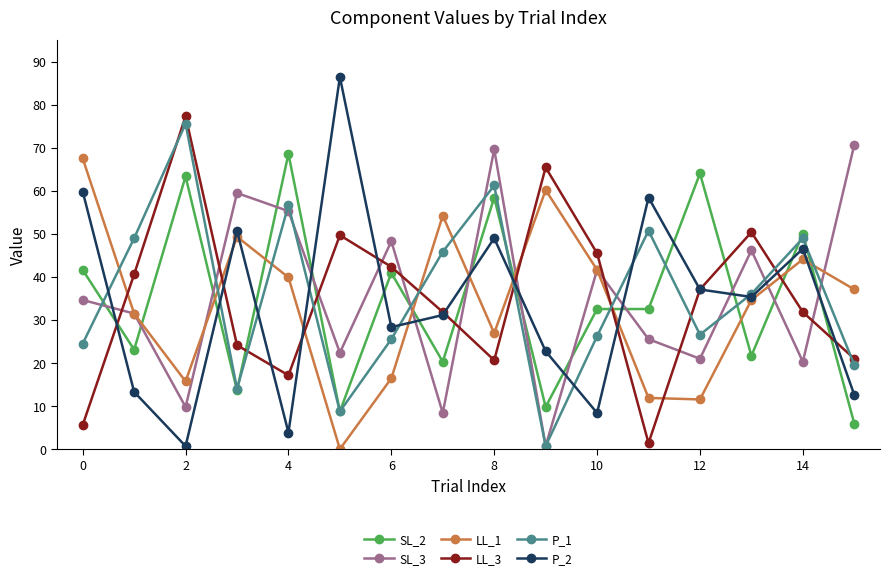

What is the value of the P_2 point at the 4th from the left?

50.8